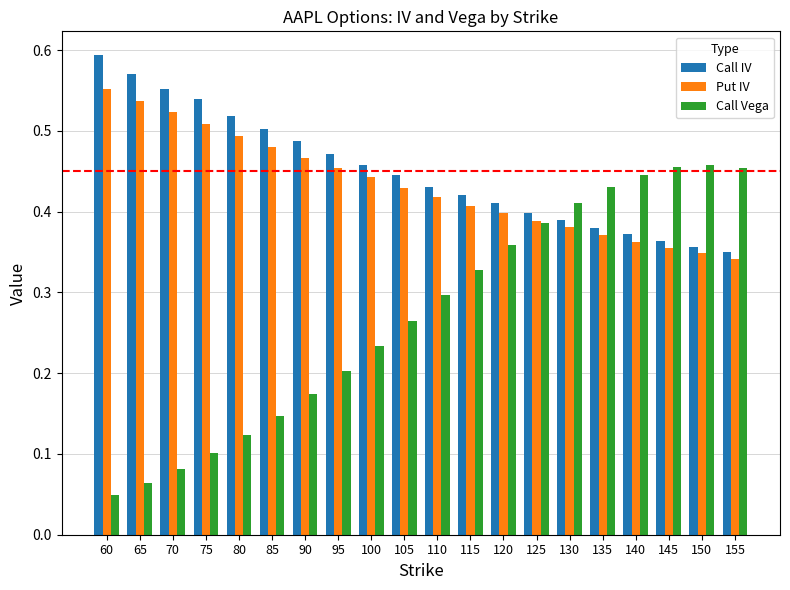

At which category does the chart reach its peak across all series?

60